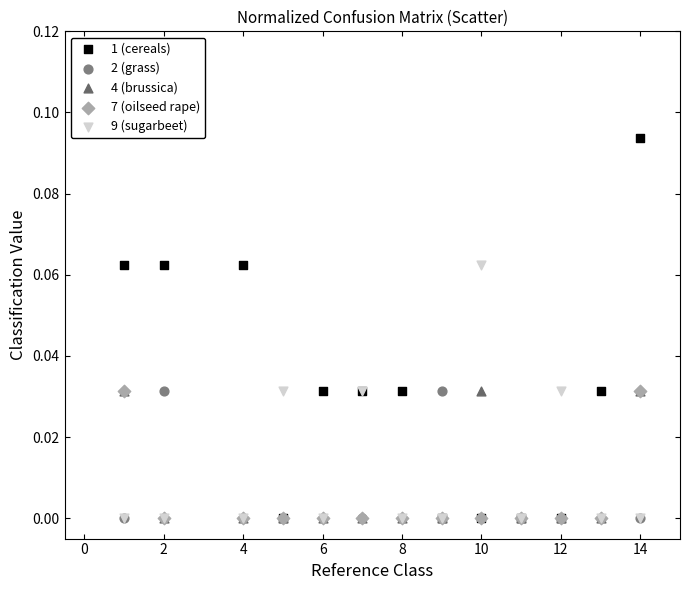

What are all the series names shown in the legend?

1 (cereals), 2 (grass), 4 (brussica), 7 (oilseed rape), 9 (sugarbeet)